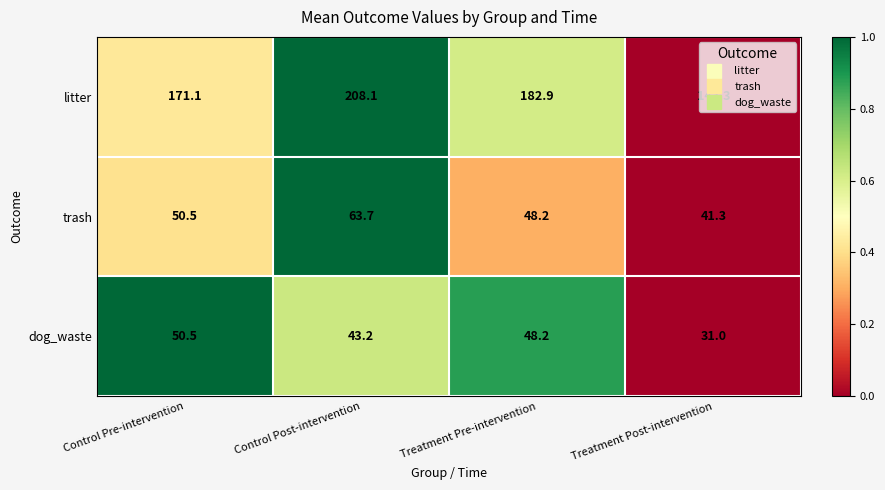

What value does the litter series have at Treatment Post-intervention?

143.3